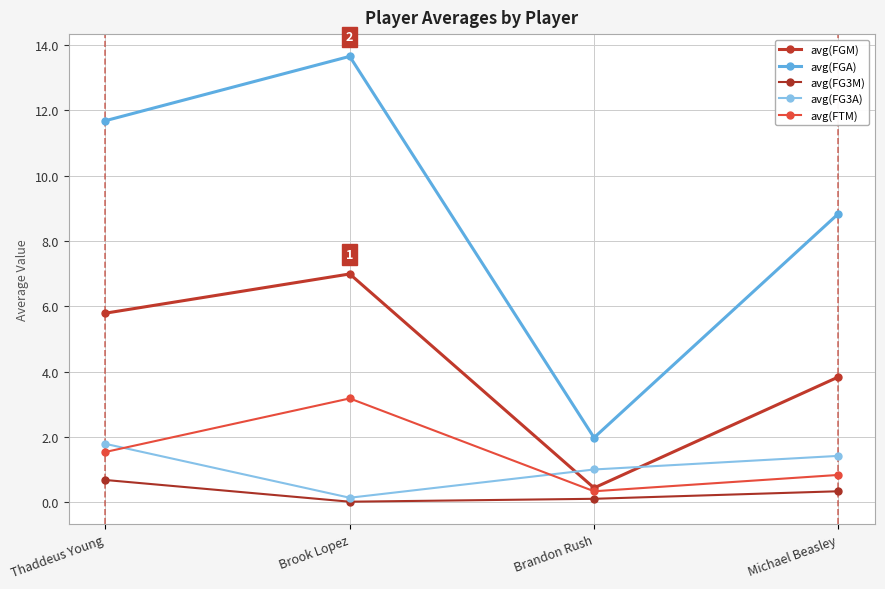

What is the sum of the avg(FGM) values at Michael Beasley and Brandon Rush?

4.3